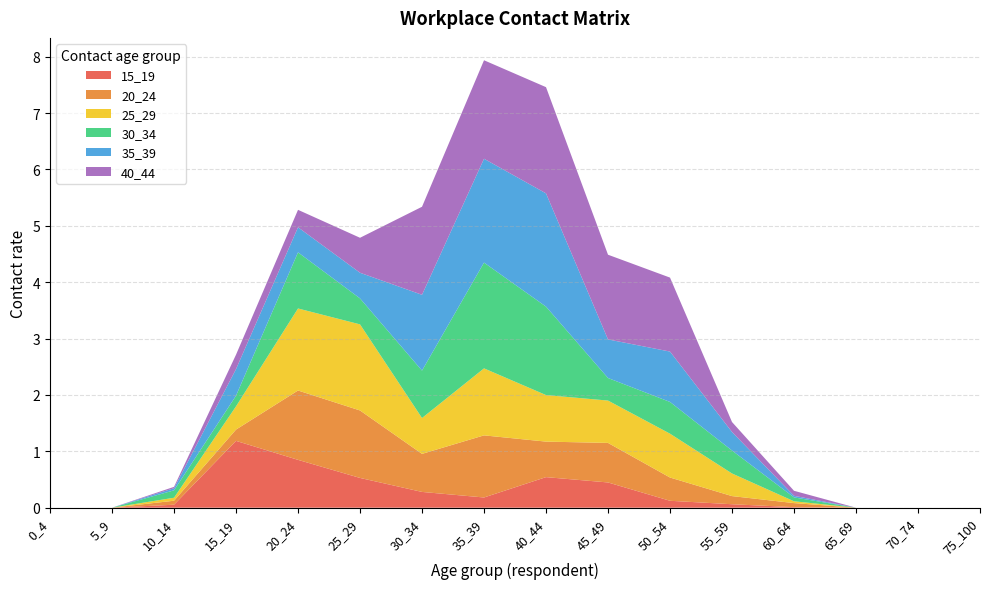

Reading right to left, extract all data points from this chart.

15_19: 75_100=0.0	70_74=0.0	65_69=0.0	60_64=0.0	55_59=0.1	50_54=0.1	45_49=0.4	40_44=0.5	35_39=0.2	30_34=0.3	25_29=0.5	20_24=0.8	15_19=1.2	10_14=0.1	5_9=0.0	0_4=0.0
20_24: 75_100=0.0	70_74=0.0	65_69=0.0	60_64=0.1	55_59=0.1	50_54=0.4	45_49=0.7	40_44=0.6	35_39=1.1	30_34=0.7	25_29=1.2	20_24=1.2	15_19=0.2	10_14=0.1	5_9=0.0	0_4=0.0
25_29: 75_100=0.0	70_74=0.0	65_69=0.0	60_64=0.0	55_59=0.4	50_54=0.8	45_49=0.8	40_44=0.8	35_39=1.2	30_34=0.6	25_29=1.5	20_24=1.5	15_19=0.4	10_14=0.1	5_9=0.0	0_4=0.0
30_34: 75_100=0.0	70_74=0.0	65_69=0.0	60_64=0.1	55_59=0.4	50_54=0.6	45_49=0.4	40_44=1.6	35_39=1.9	30_34=0.8	25_29=0.5	20_24=1.0	15_19=0.2	10_14=0.1	5_9=0.0	0_4=0.0
35_39: 75_100=0.0	70_74=0.0	65_69=0.0	60_64=0.0	55_59=0.3	50_54=0.9	45_49=0.7	40_44=2.0	35_39=1.8	30_34=1.3	25_29=0.5	20_24=0.4	15_19=0.5	10_14=0.0	5_9=0.0	0_4=0.0
40_44: 75_100=0.0	70_74=0.0	65_69=0.0	60_64=0.1	55_59=0.2	50_54=1.3	45_49=1.5	40_44=1.9	35_39=1.7	30_34=1.6	25_29=0.6	20_24=0.3	15_19=0.3	10_14=0.0	5_9=0.0	0_4=0.0